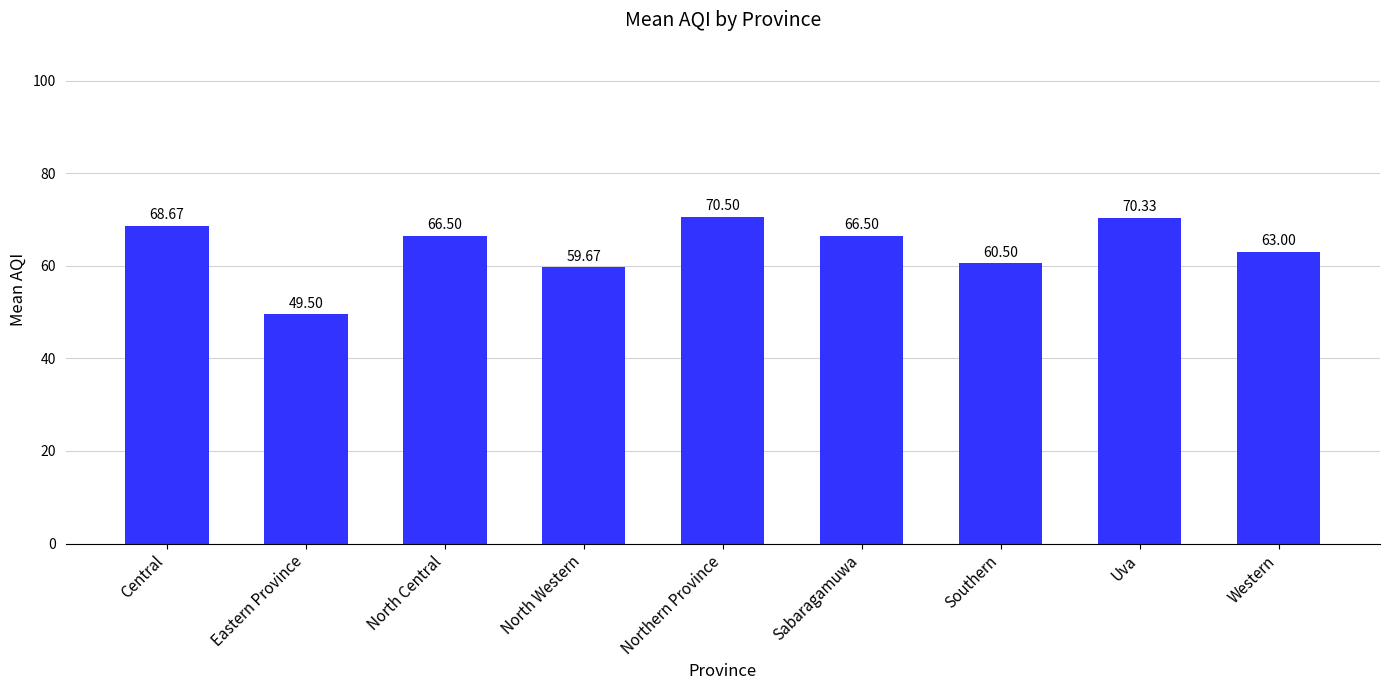

What is the average value?

63.9